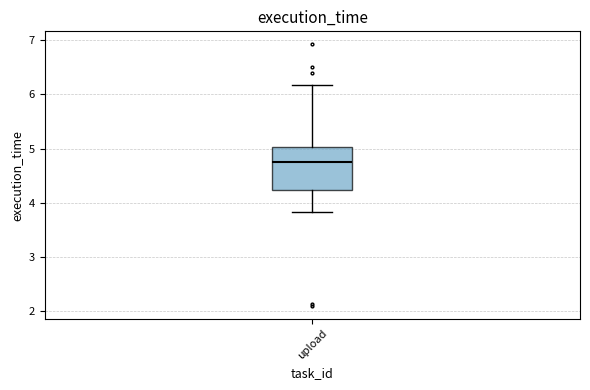

Transcribe this box plot: give where the median line is, the range the box spans, and where the two whiskers end, as read against the y-axis. The values are not printed on the chart, so give them approximately, as read against the axis.

median 4.8, box 4.2 to 5.0, whiskers 3.8 to 6.2